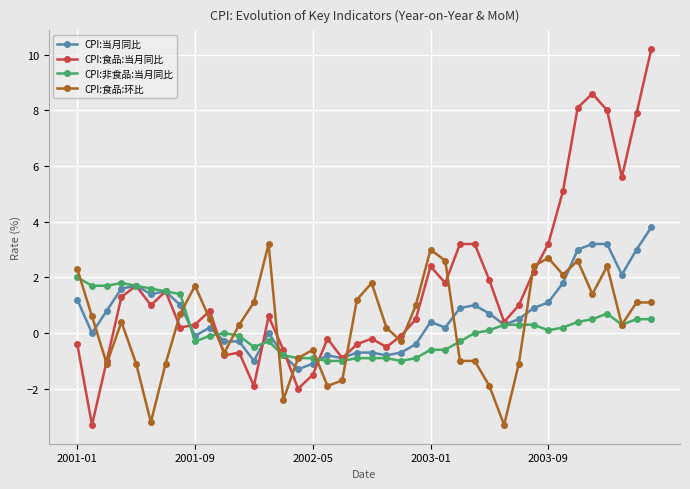

Count the number of data series in this chart.

4